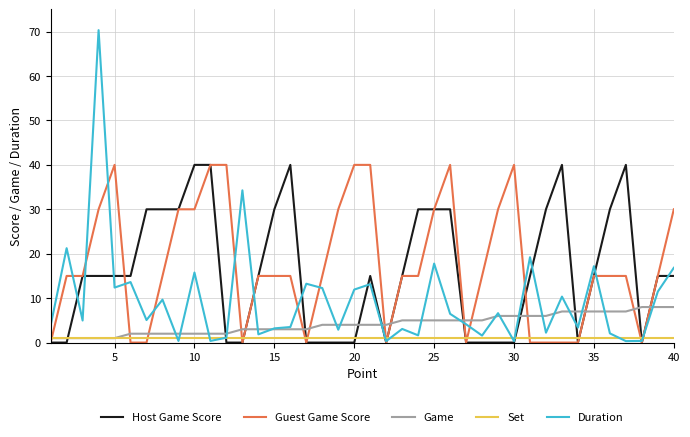

Which series has the largest total across all categories?

Guest Game Score